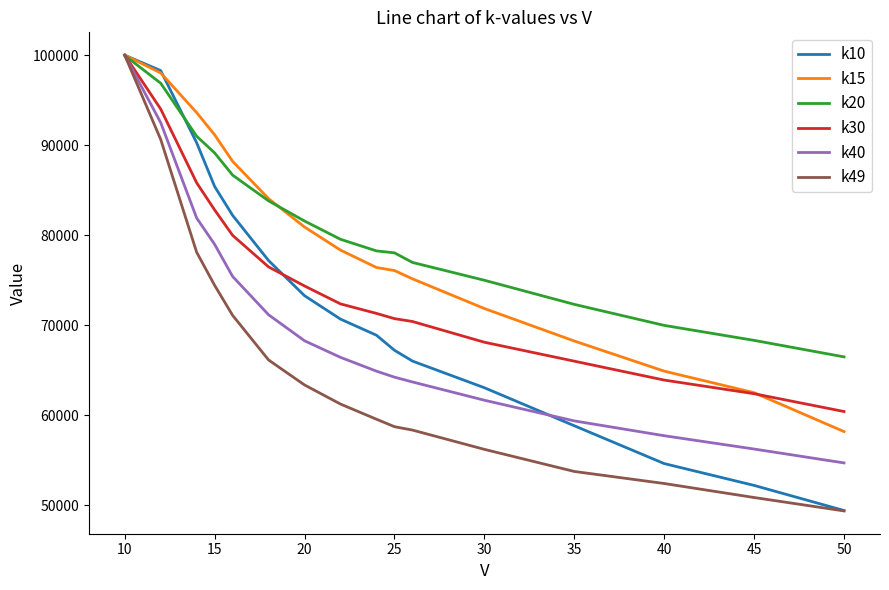

What is the difference between the second highest and minimum values in the k15 series?

39851